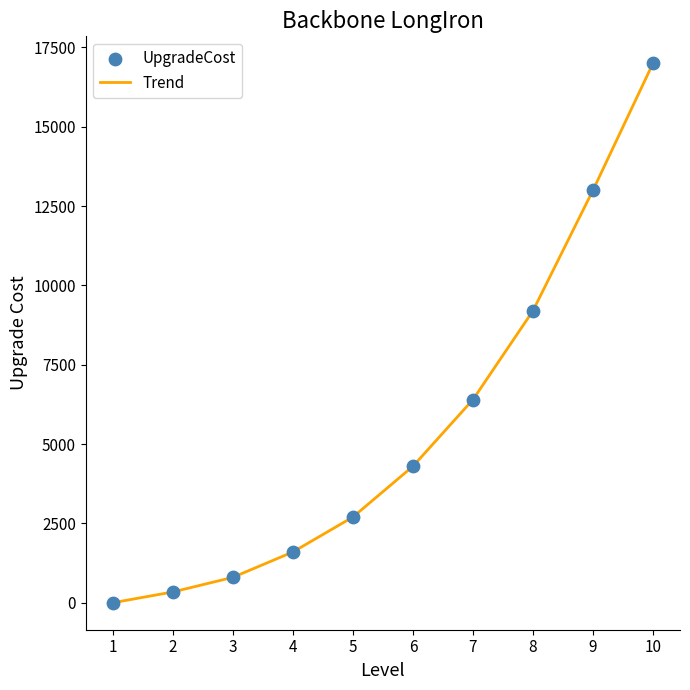

What is the change in value from 5 to 8?

+6500